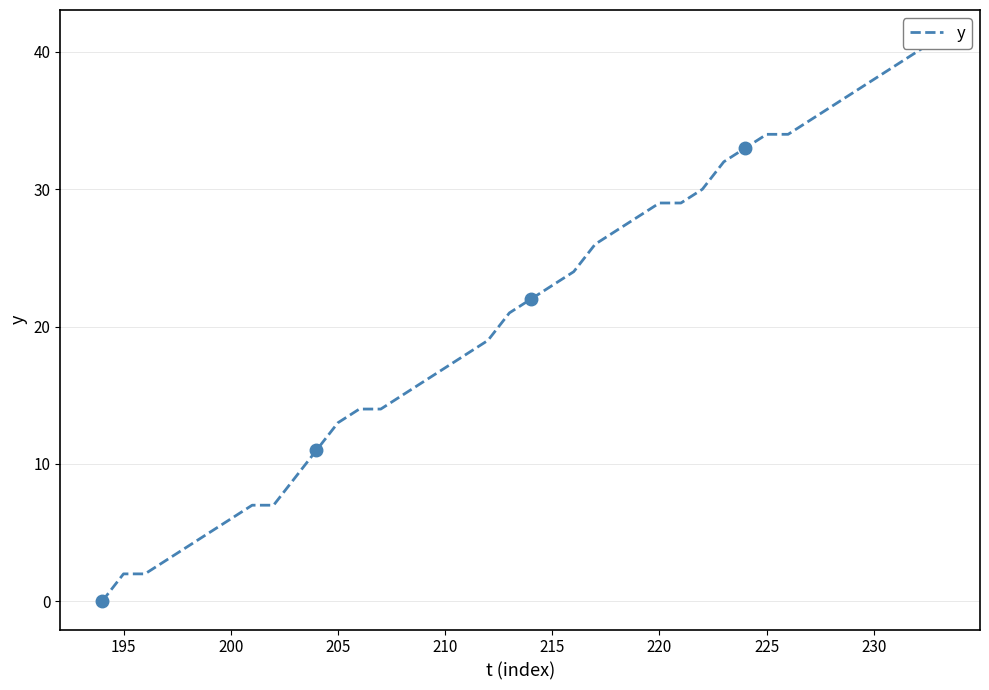

Reading right to left, transcribe all the data shown in this chart.

41	40	39	38	37	36	35	34	34	33	32	30	29	29	28	27	26	24	23	22	21	19	18	17	16	15	14	14	13	11	9	7	7	6	5	4	3	2	2	0